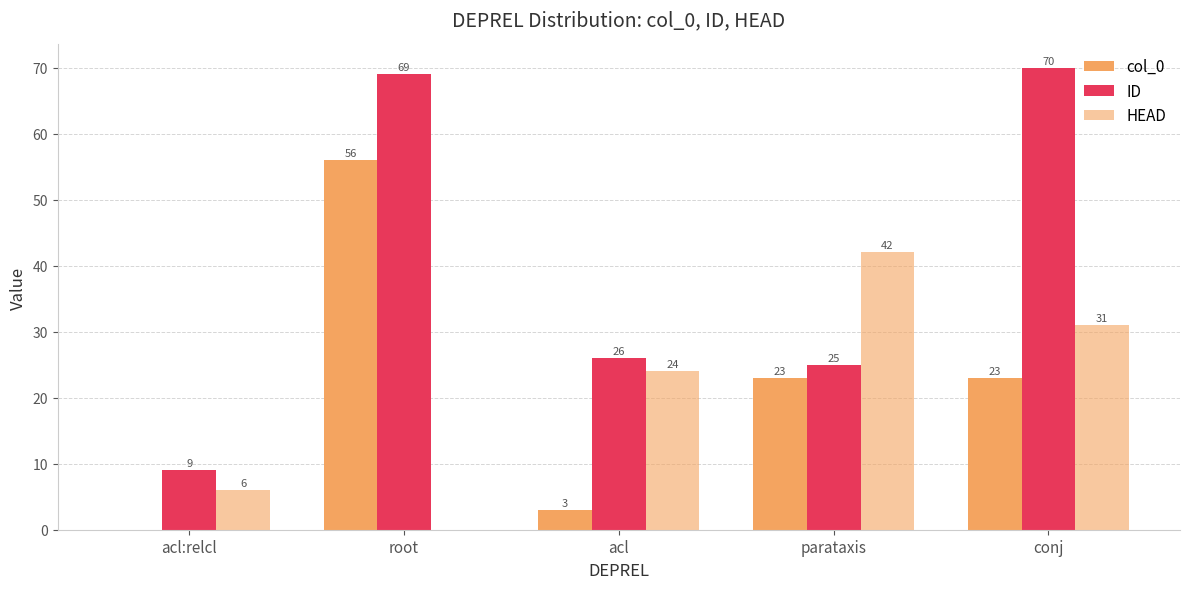

What is the sum of all col_0 values?

105